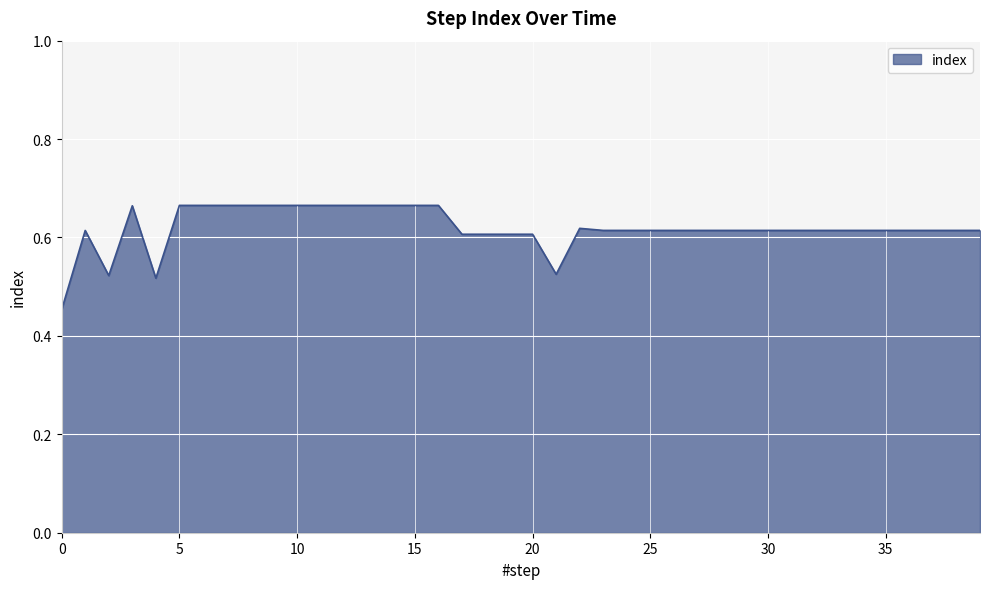

What is the value of the 10th point from the left?

0.7